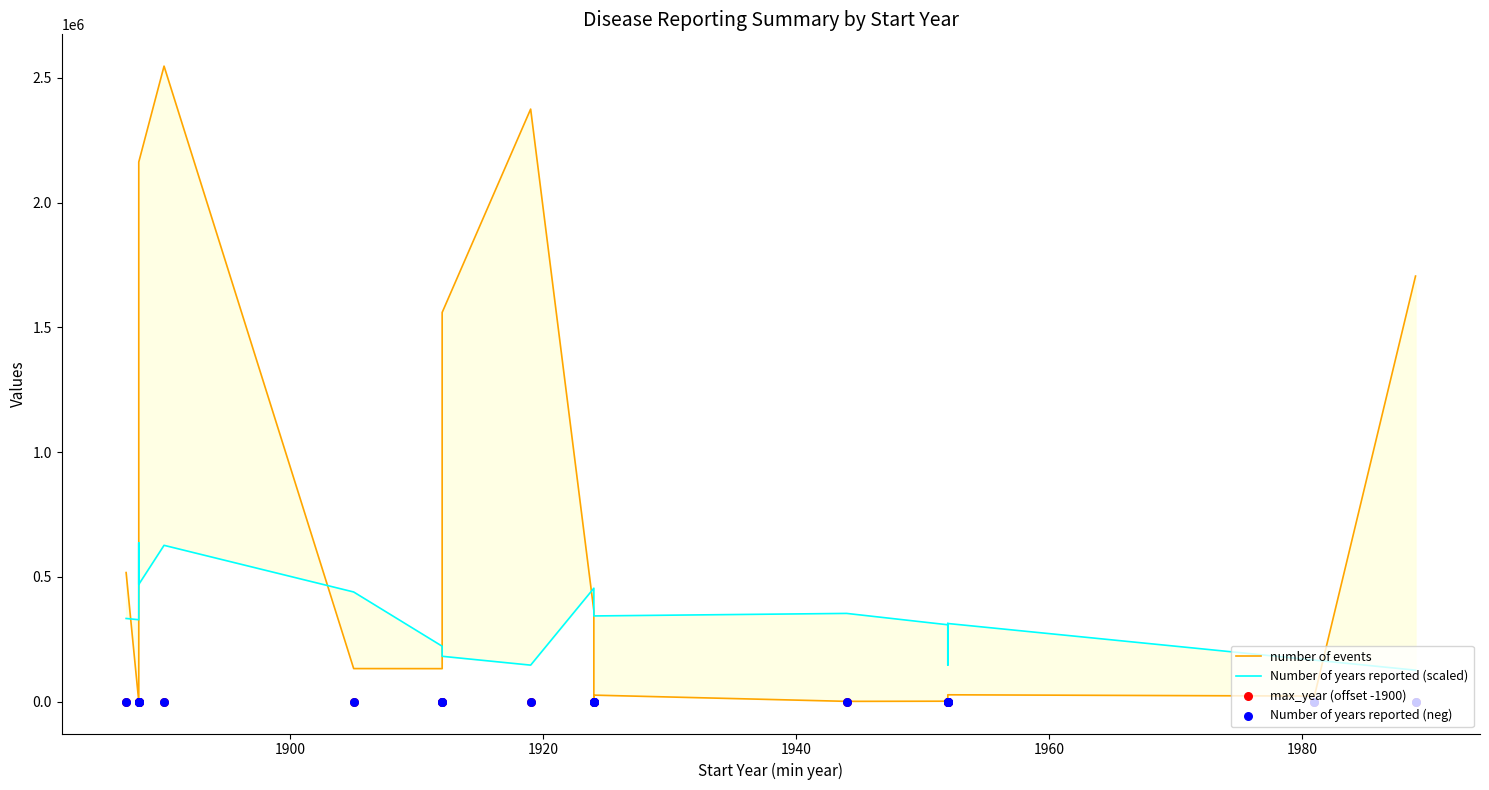

Is the value of Number of years reported (neg) at 17 greater than the value of Number of years reported (scaled) at 1920?

No